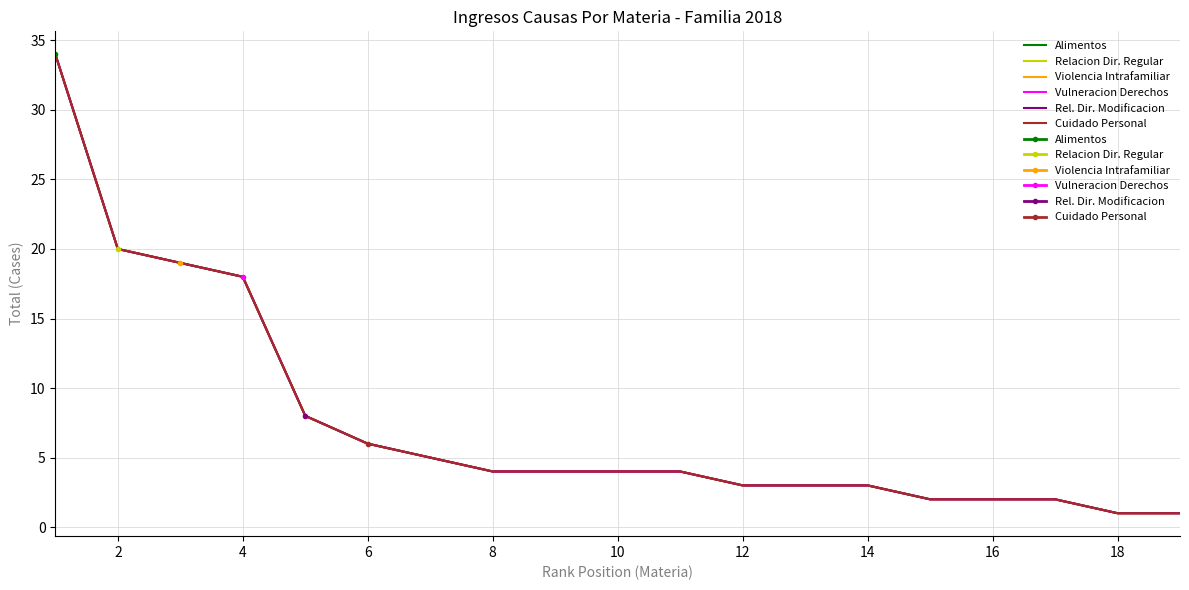

True or false: Cuidado Personal has more than 1 interior local peaks.

False